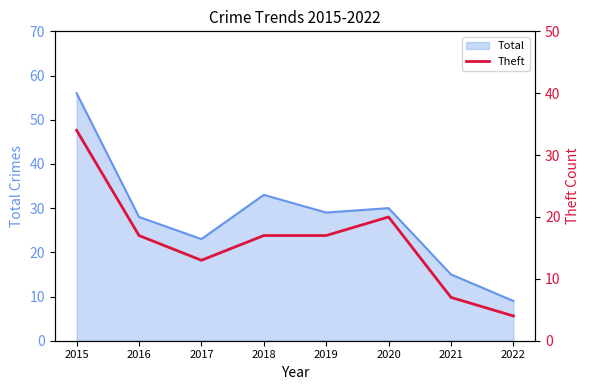

The value at 2019 is 24. True or false?

False